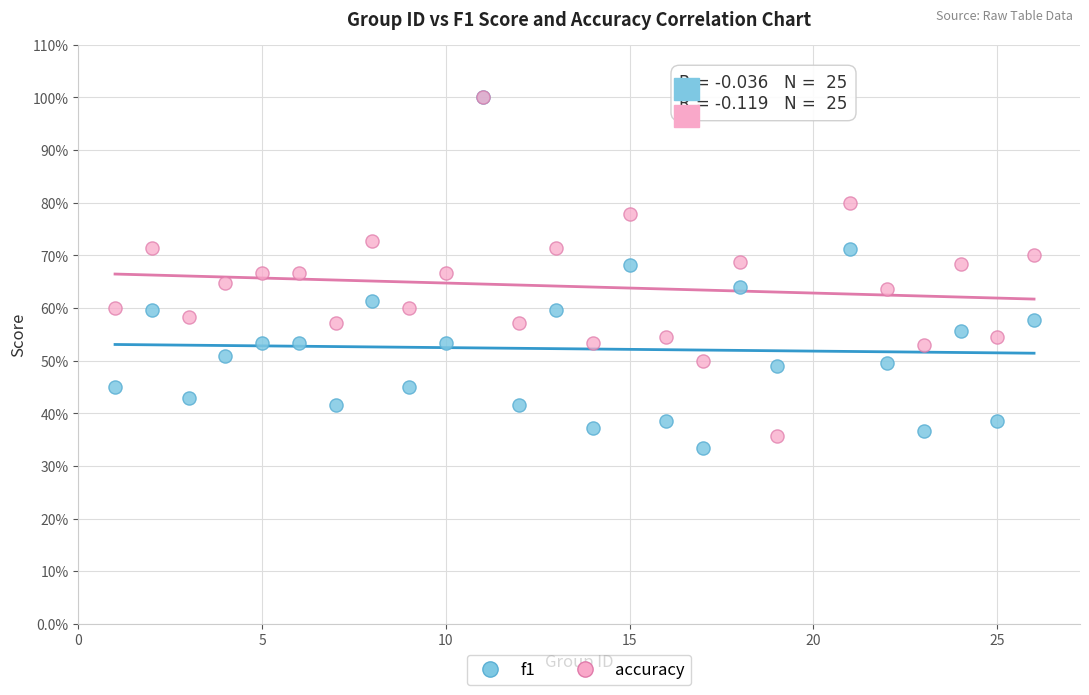

What are all the series names shown in the legend?

f1, accuracy